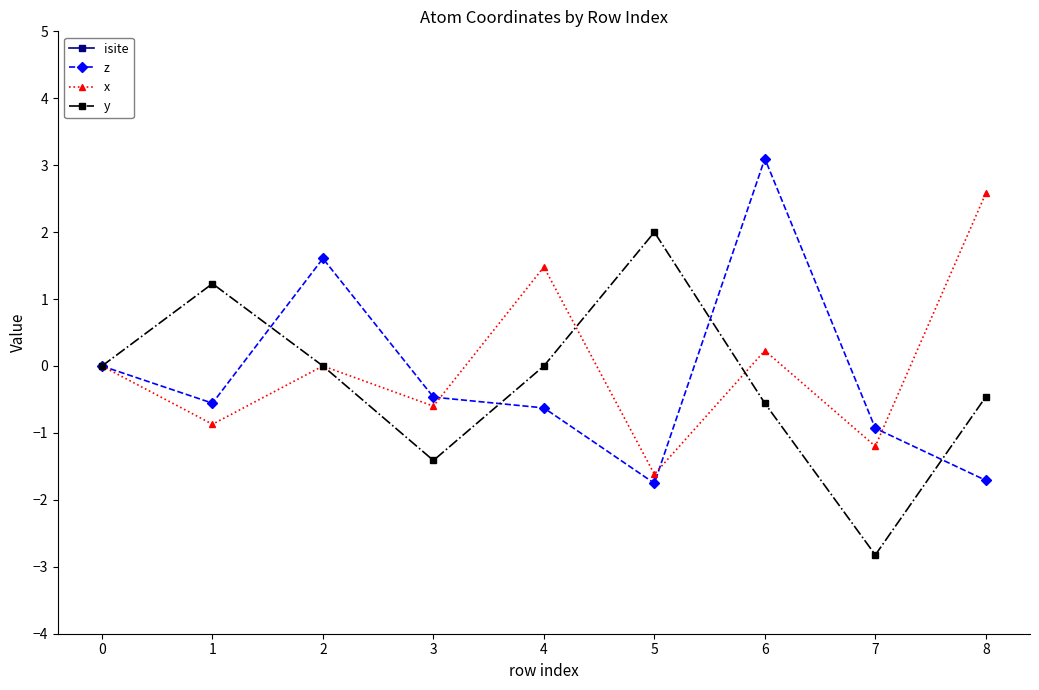

How many data points in isite are less than 31?

4